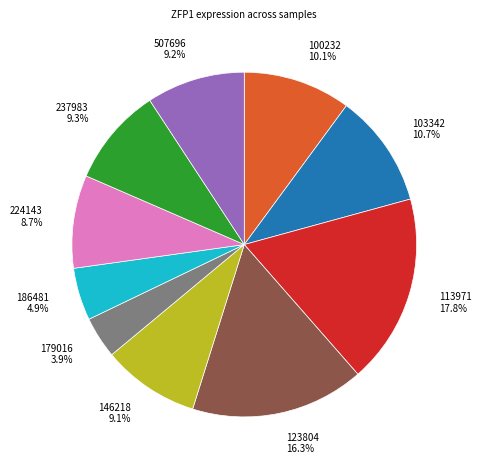

What is the ratio of the value at 179016 to the value at 186481?

0.8